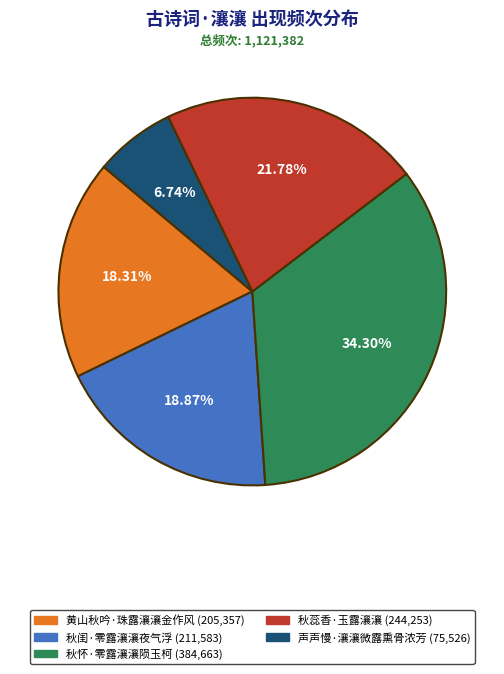

Which slice is the largest?

秋怀·零露瀼瀼陨玉柯